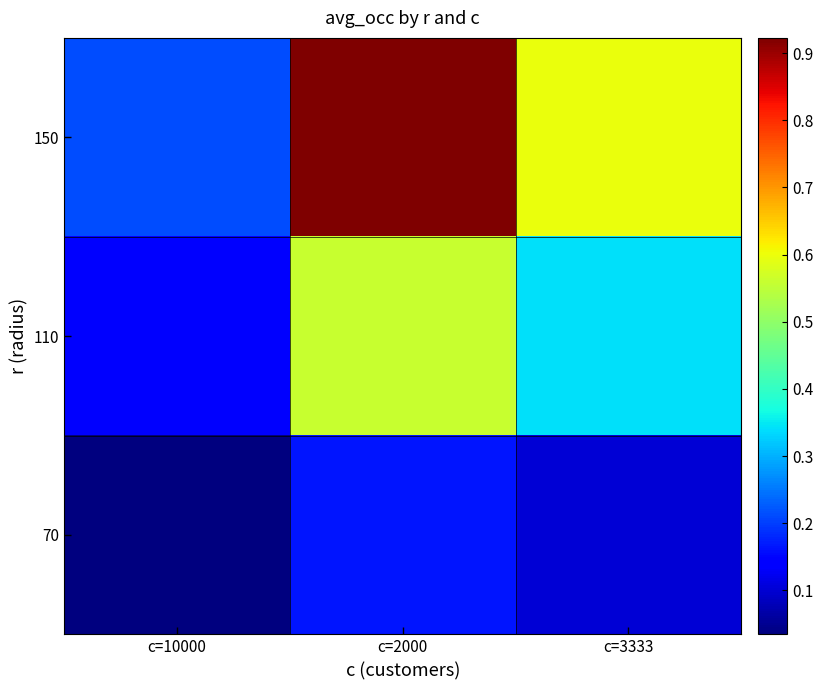

Reading left to right, what are all the values shown in this chart?

70: c=10000=0.0	c=2000=0.2	c=3333=0.1
110: c=10000=0.1	c=2000=0.6	c=3333=0.3
150: c=10000=0.2	c=2000=0.9	c=3333=0.6